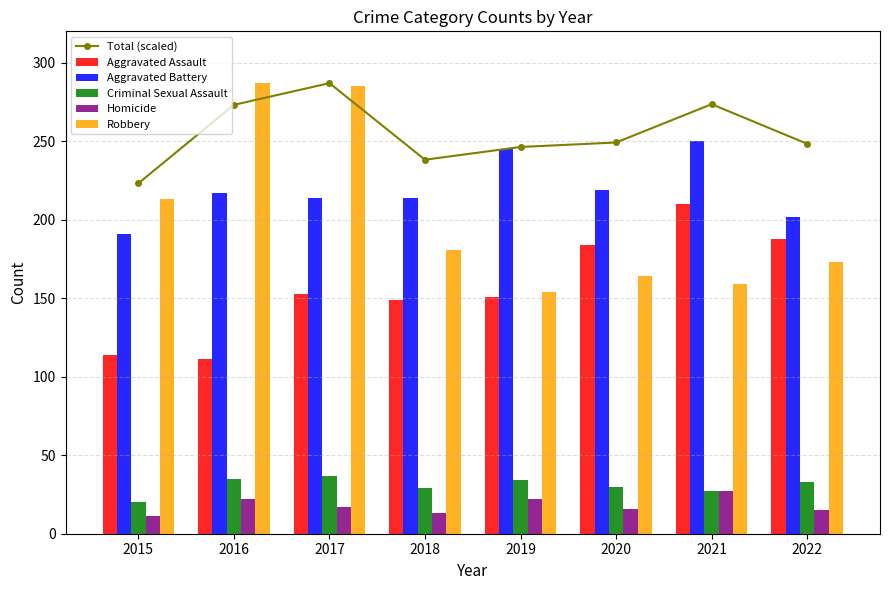

Which category has the lowest value across all series?

2015